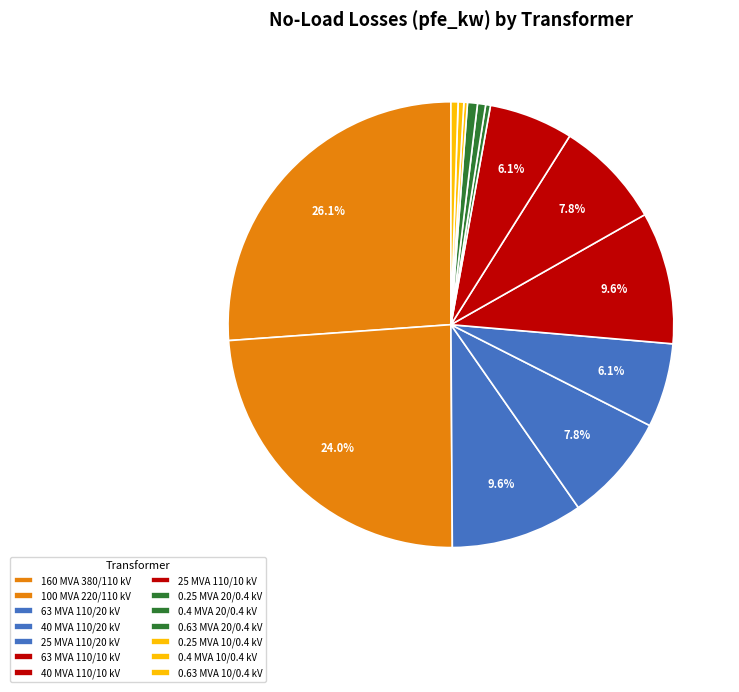

To the nearest percent, what is the difference between the largest and smallest slice percentages?

26%